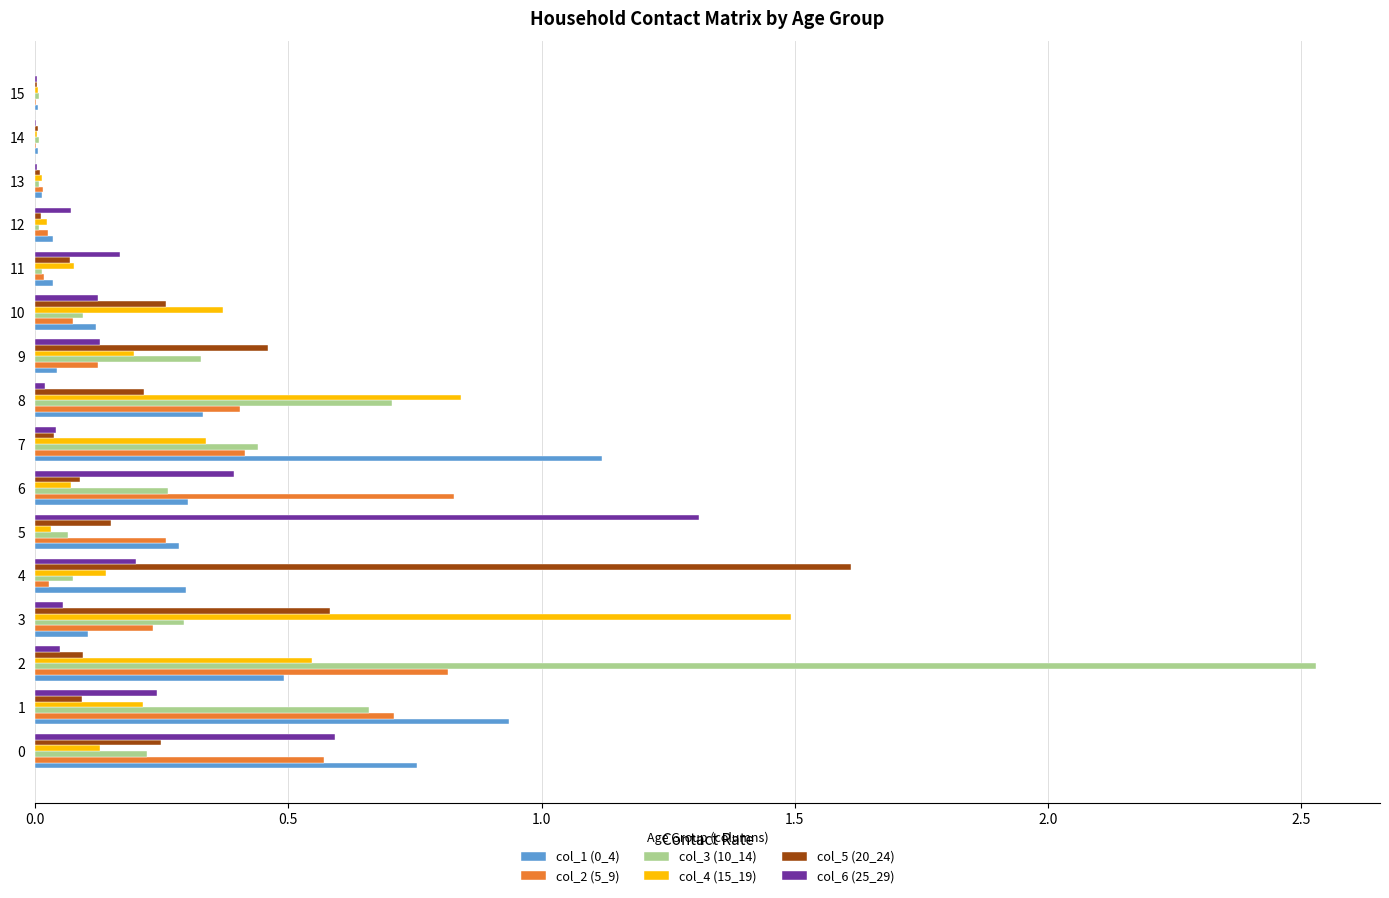

Is the value of col_5 (20_24) at 8 greater than the value of col_2 (5_9) at 15?

Yes